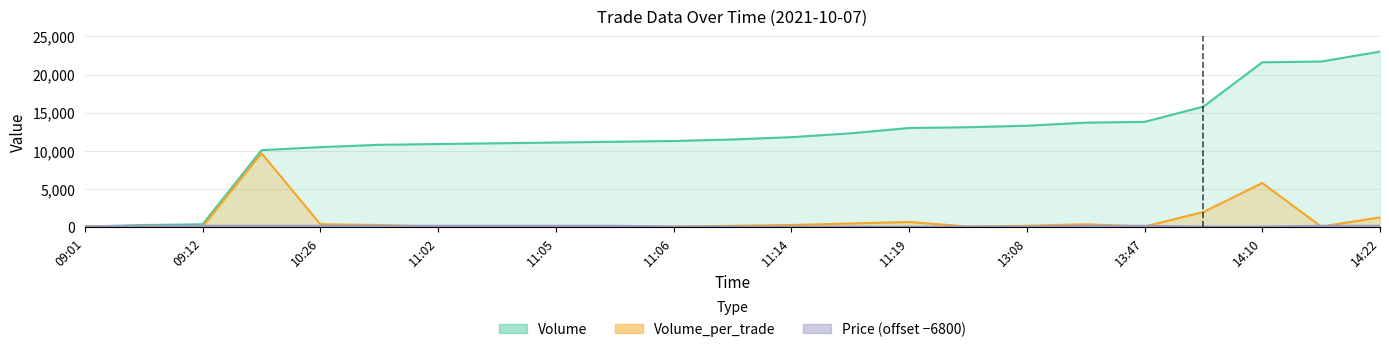

What is the label of the 6th point from the left?

10:28